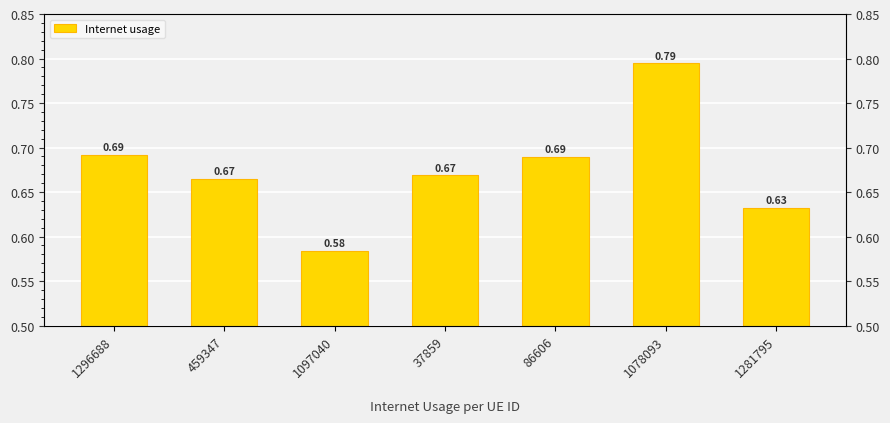

At which label is the value closest to 0?

1097040